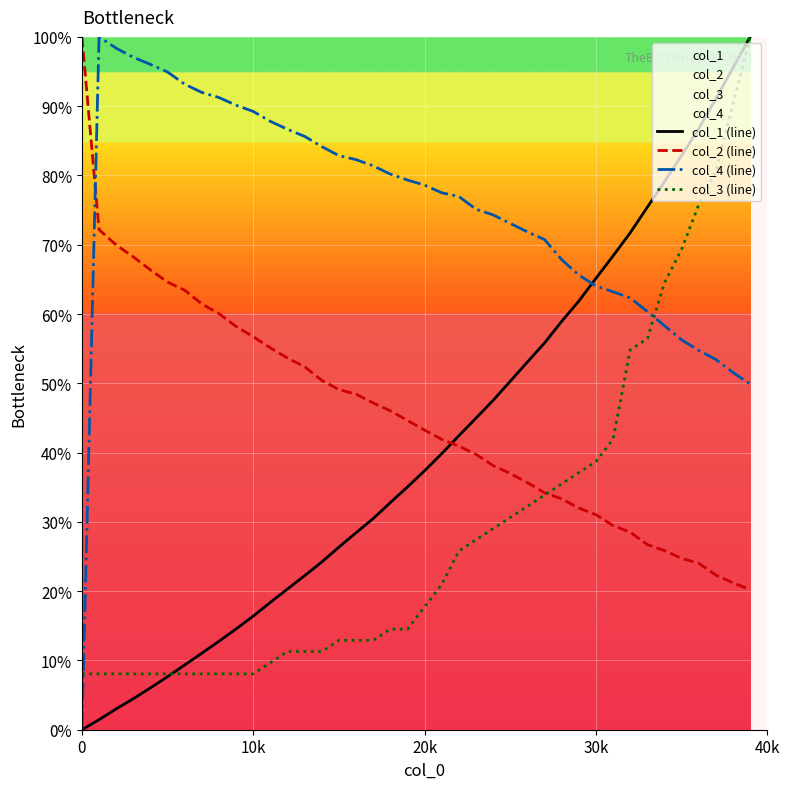

What is the difference between the second highest and second lowest values in the col_2 (line) series?

51.0